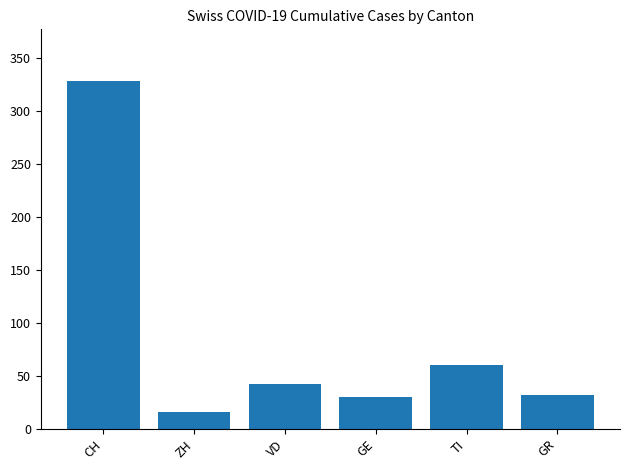

What is the difference between the maximum and second lowest values?

298